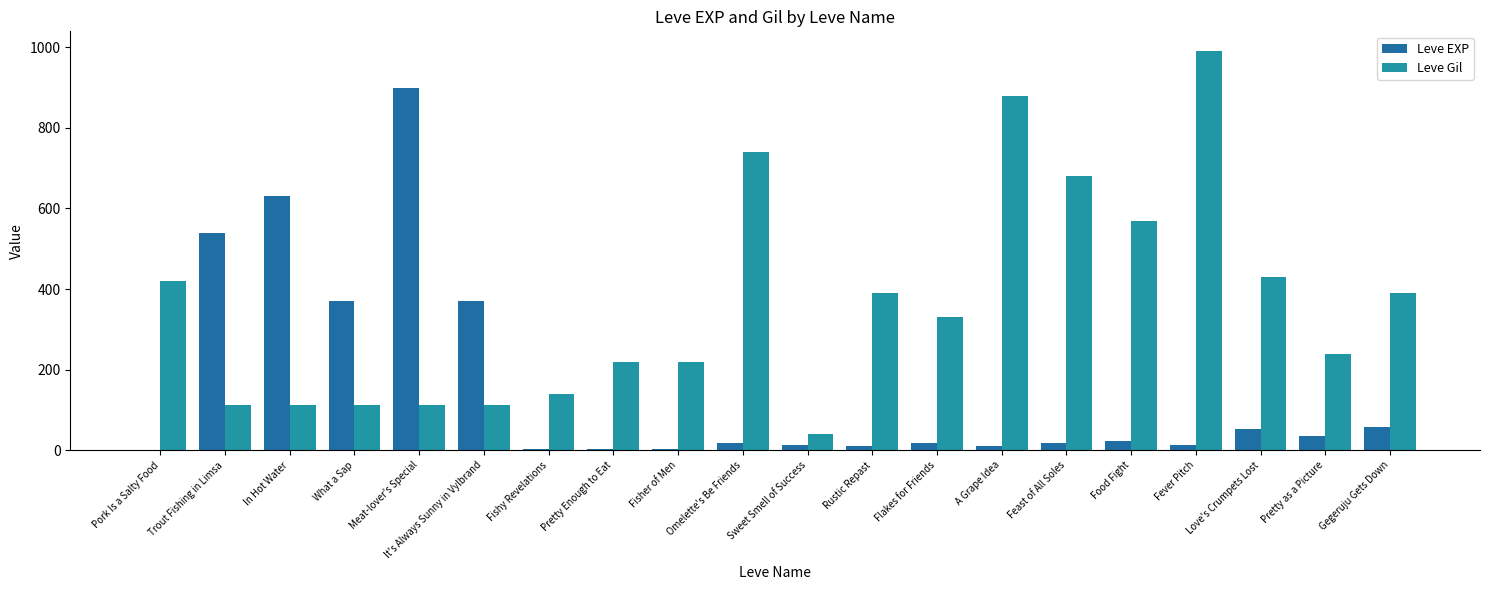

What is the value of the Leve EXP bar at the 17th from the left?

12